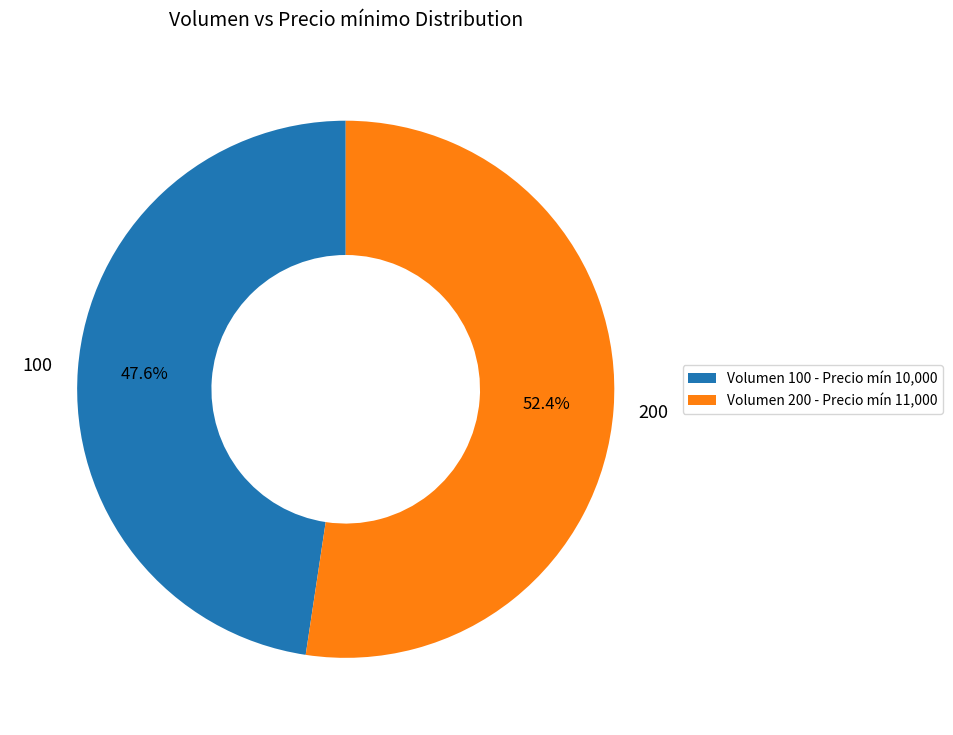

Rank the categories by value from highest to lowest.

Volumen 200 - Precio mín 11,000, Volumen 100 - Precio mín 10,000